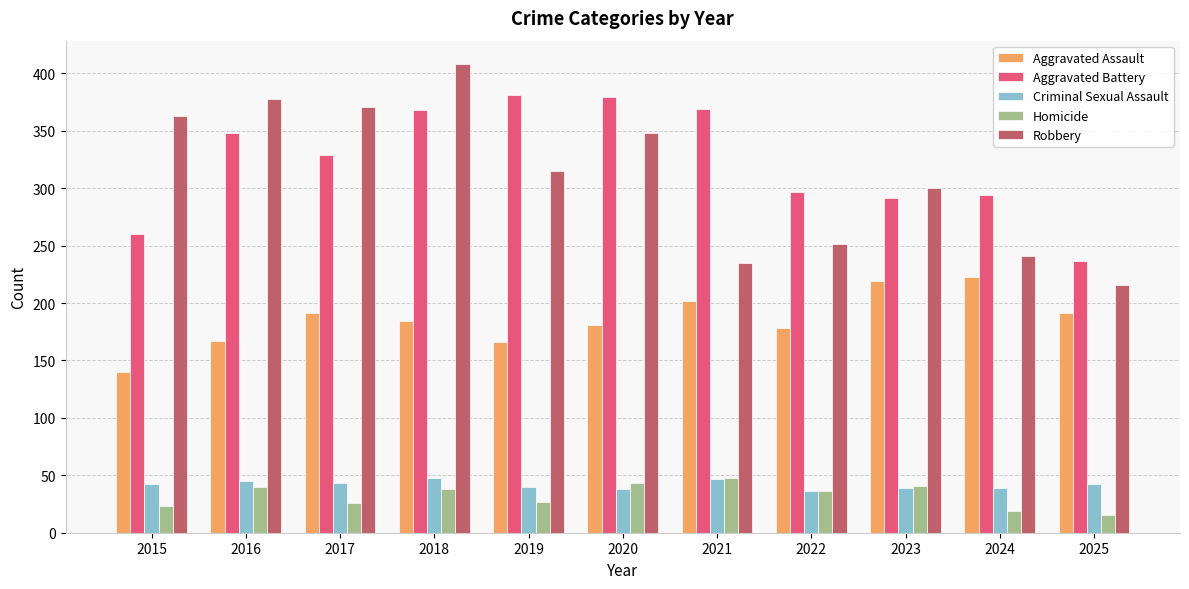

Where is Robbery nearest to the value 312?

2019